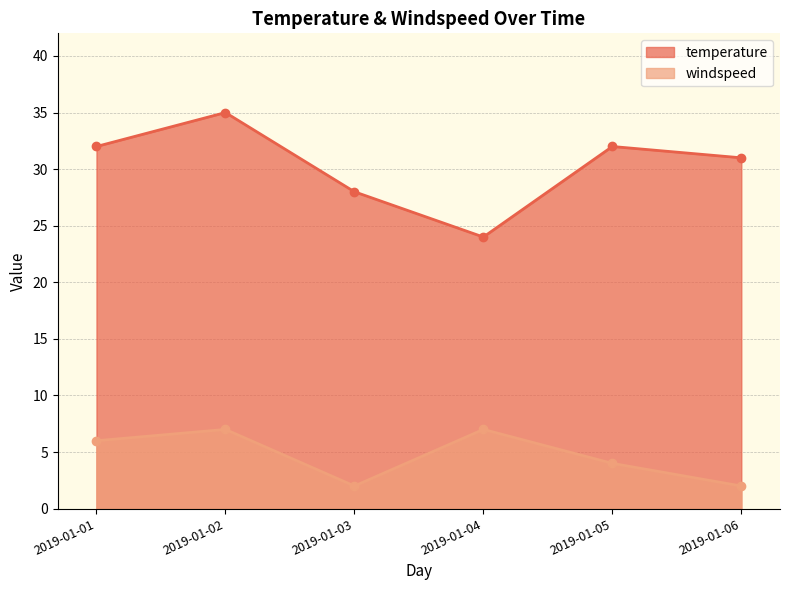

True or false: windspeed and temperature intersect in this chart.

False